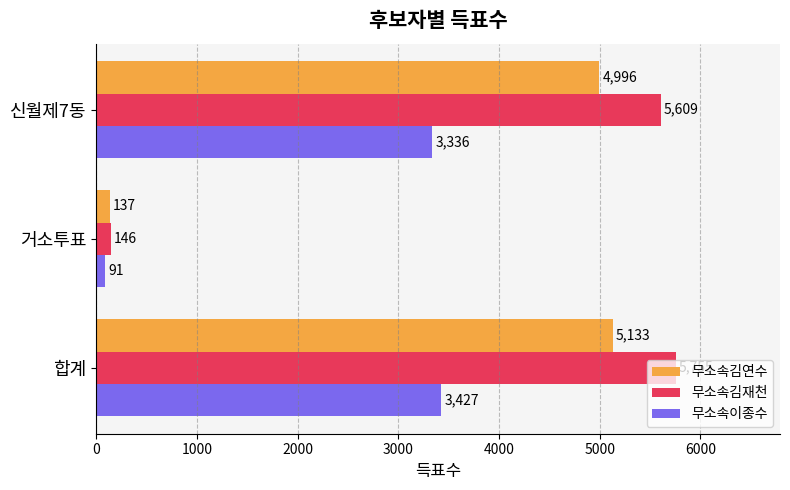

Which series changed the most between 거소투표 and 신월제7동?

무소속김재천